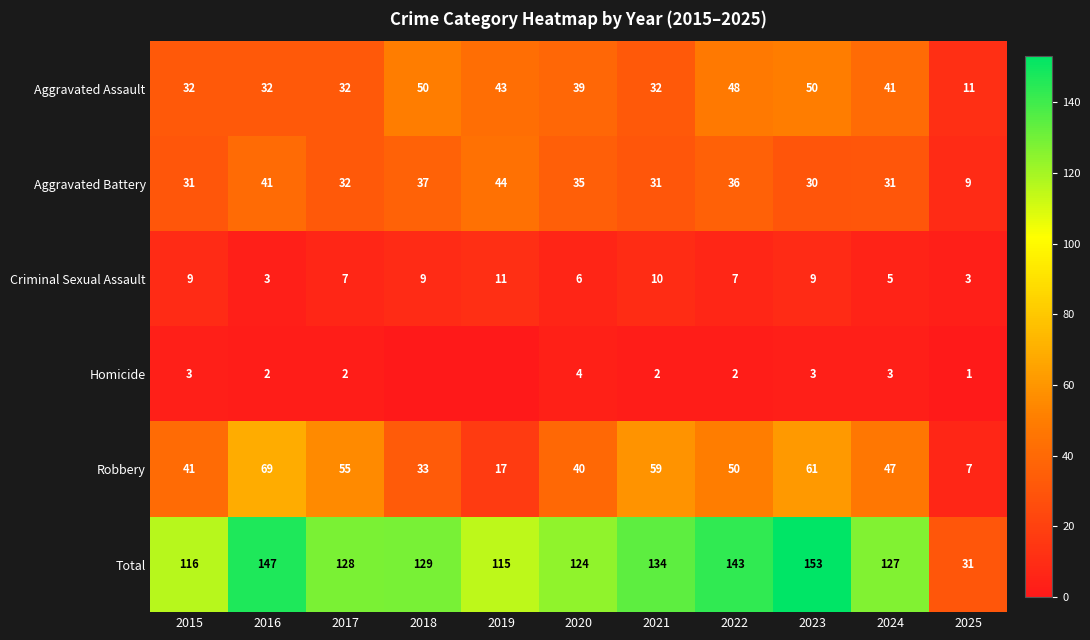

Which series changed the most between 2021 and 2023?

Total